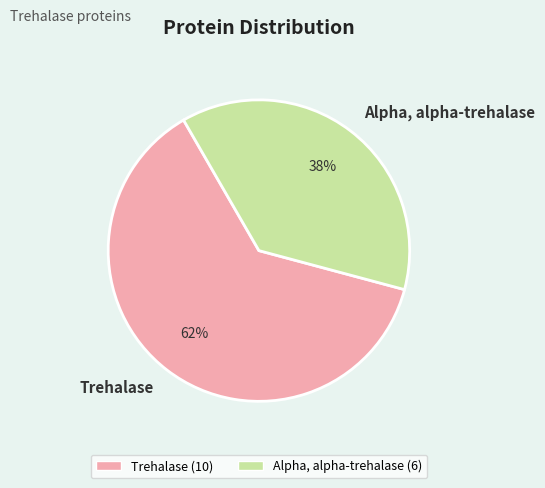

Rank the categories by value from lowest to highest.

Alpha, alpha-trehalase, Trehalase